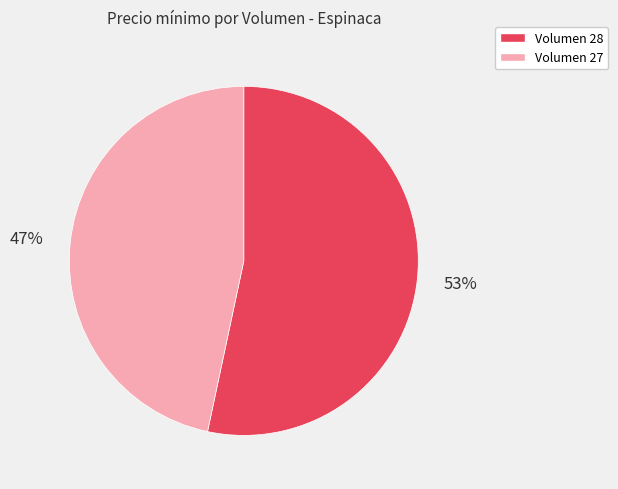

Rank the categories by value from highest to lowest.

Volumen 28, Volumen 27